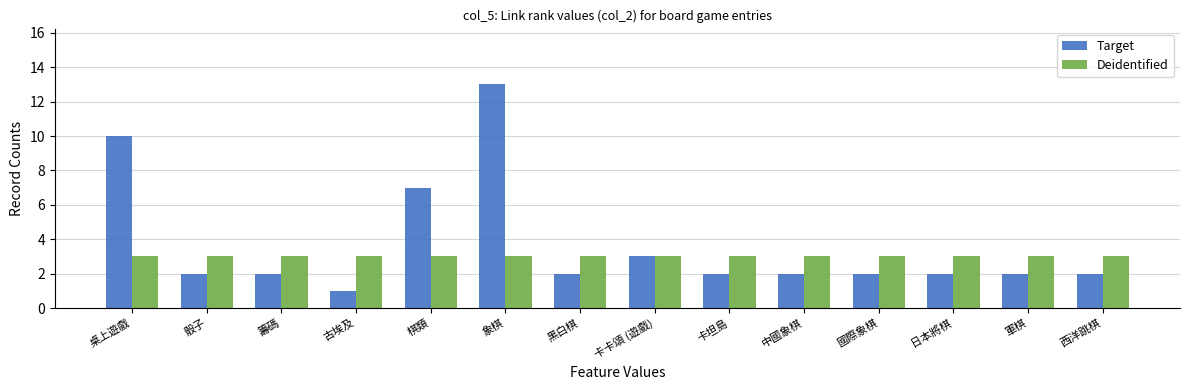

Where does the Target series first go above 2?

桌上遊戲